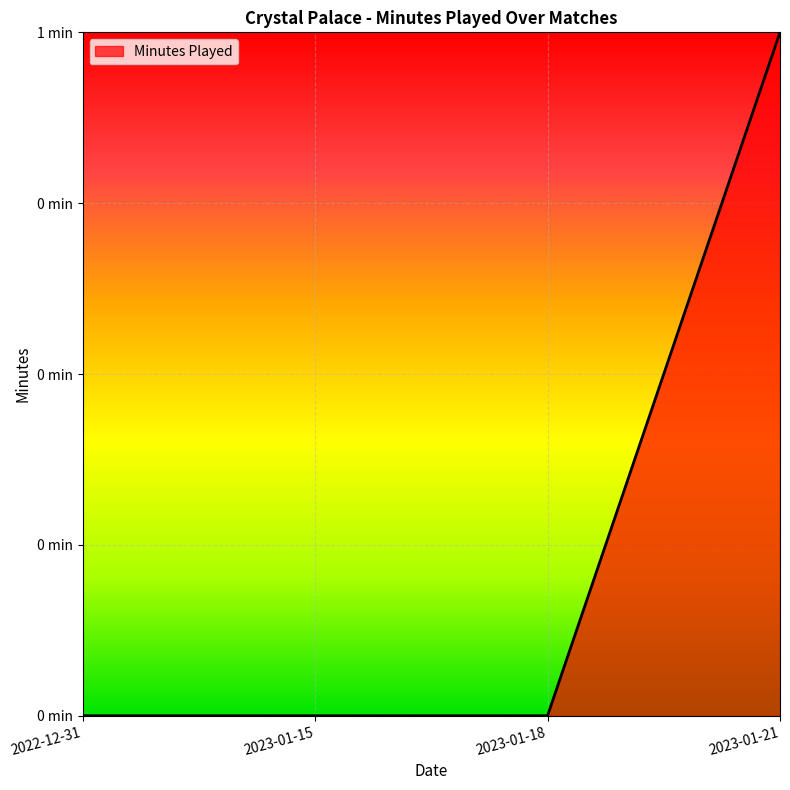

Reading left to right, what are all the values shown in this chart?

0	0	0	1